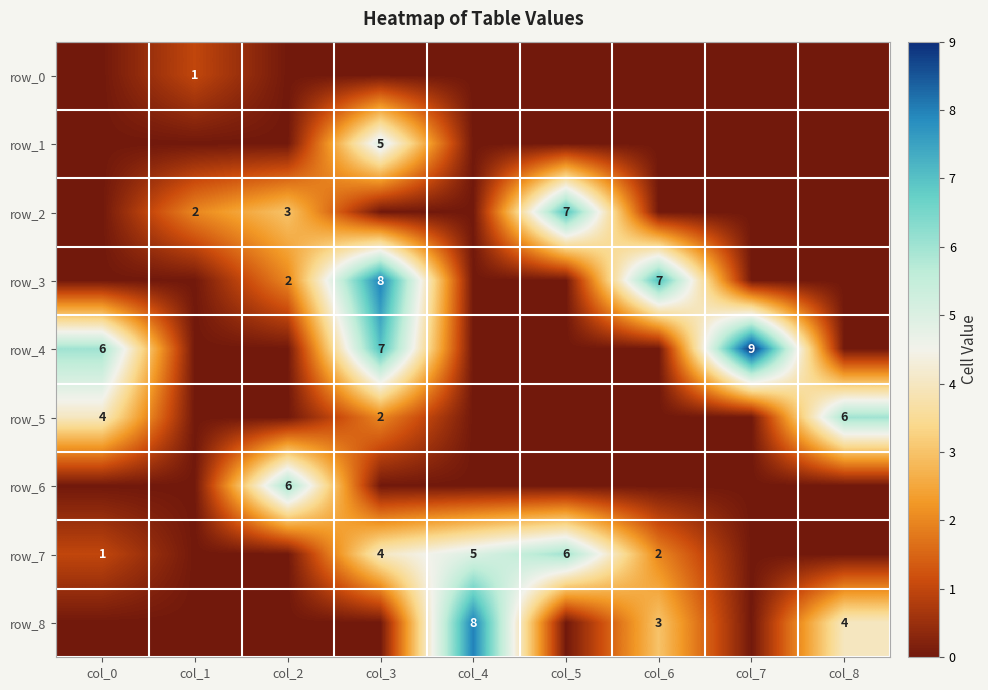

The value of row_4 at col_2 is 5. True or false?

False